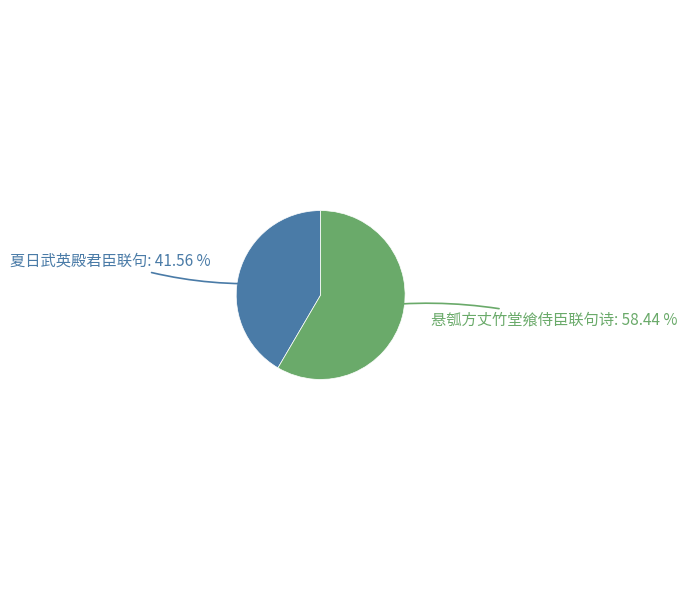

Does any single category account for the majority?

Yes